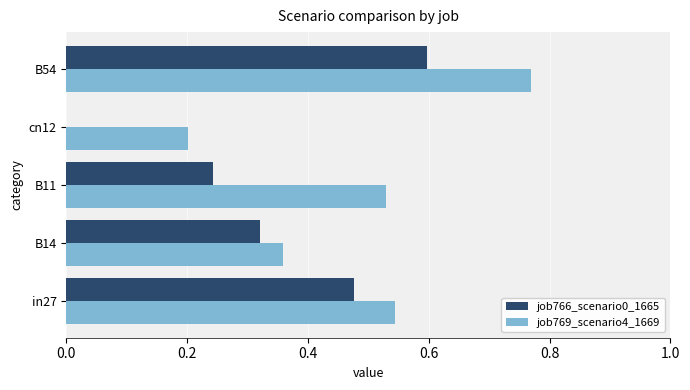

The value of job766_scenario0_1665 at cn12 is -0.4. True or false?

False